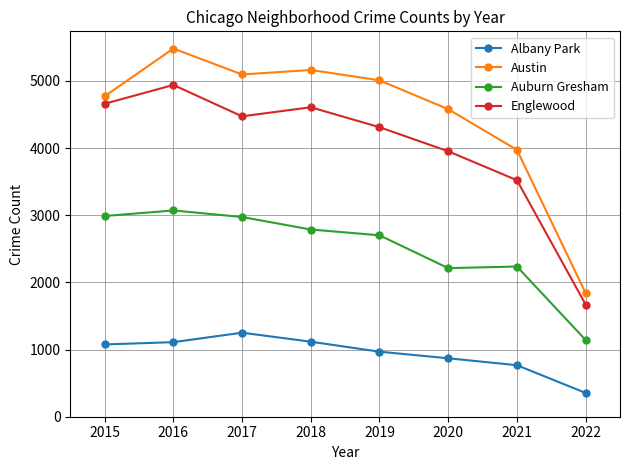

What is the approximate value of Albany Park at 2020?

870